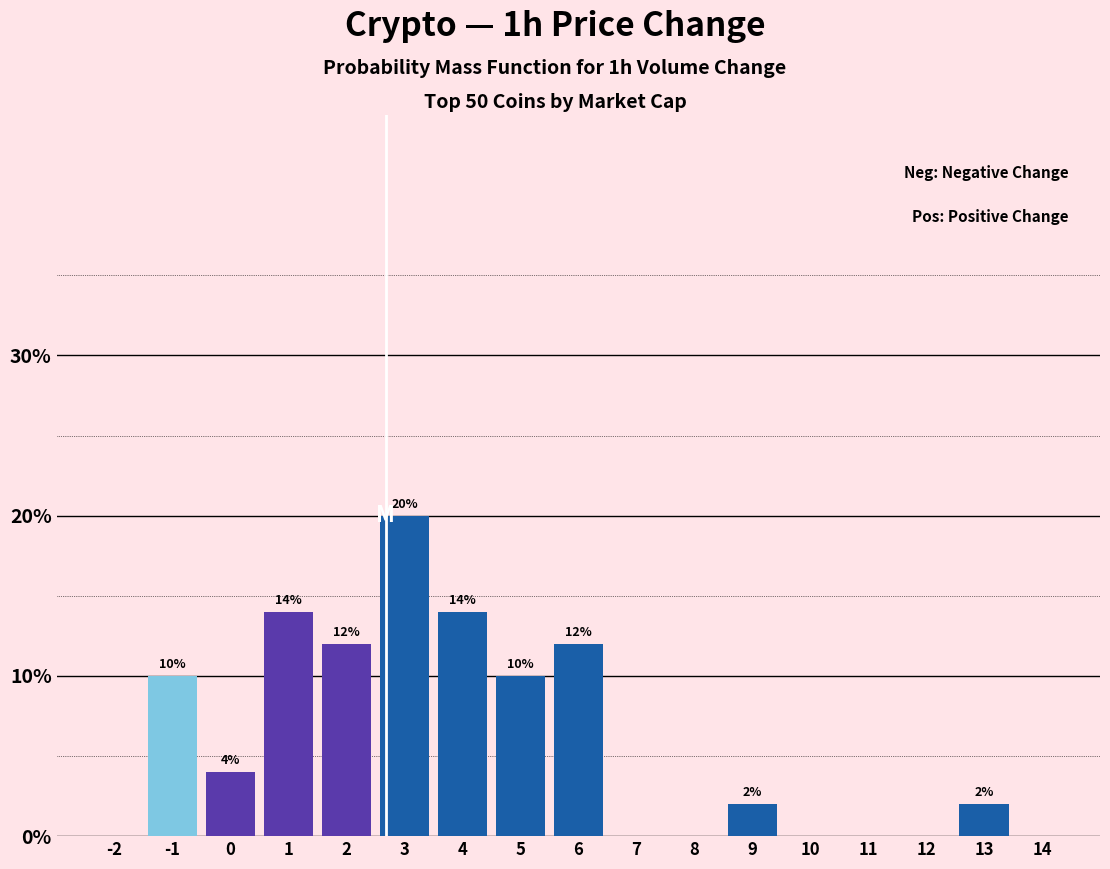

Reading left to right, what are all the values shown in this chart?

-2=0.0	-1=10.0	0=4.0	1=14.0	2=12.0	3=20.0	4=14.0	5=10.0	6=12.0	7=0.0	8=0.0	9=2.0	10=0.0	11=0.0	12=0.0	13=2.0	14=0.0